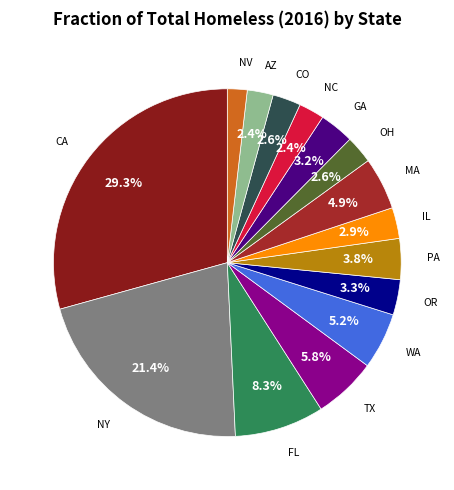

How many segments does this pie chart have?

15